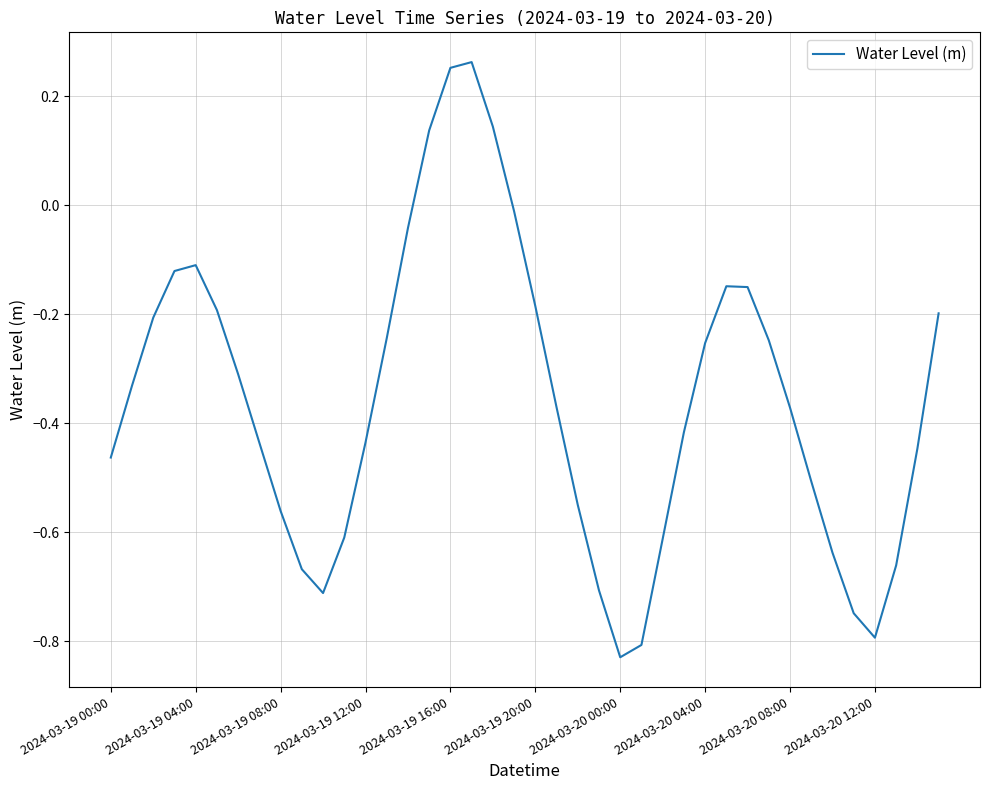

What is the difference between the maximum and minimum values?

1.1